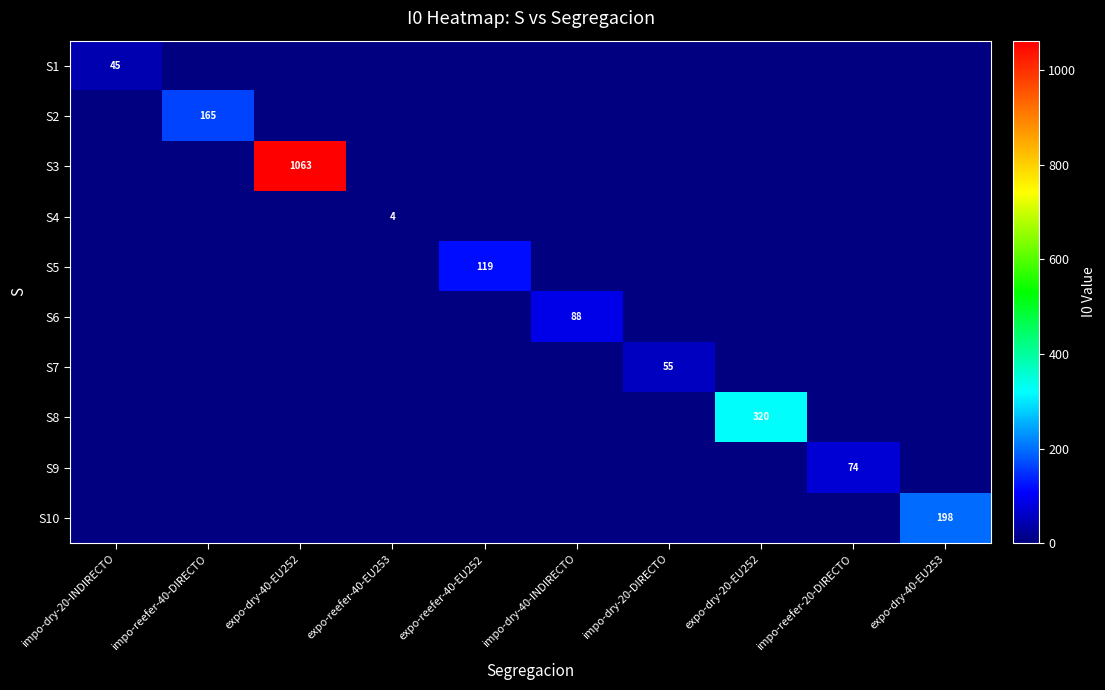

List the series in order of their peak value, highest first.

S3, S8, S10, S2, S5, S6, S9, S7, S1, S4